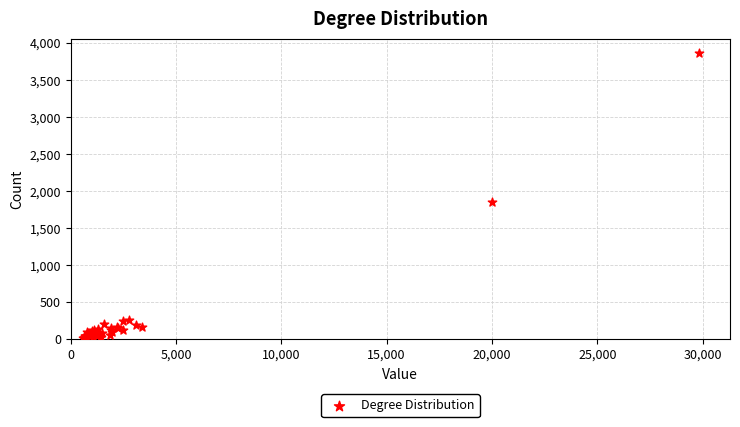

What Y value in the scatter plot is closest to 1941?

1849